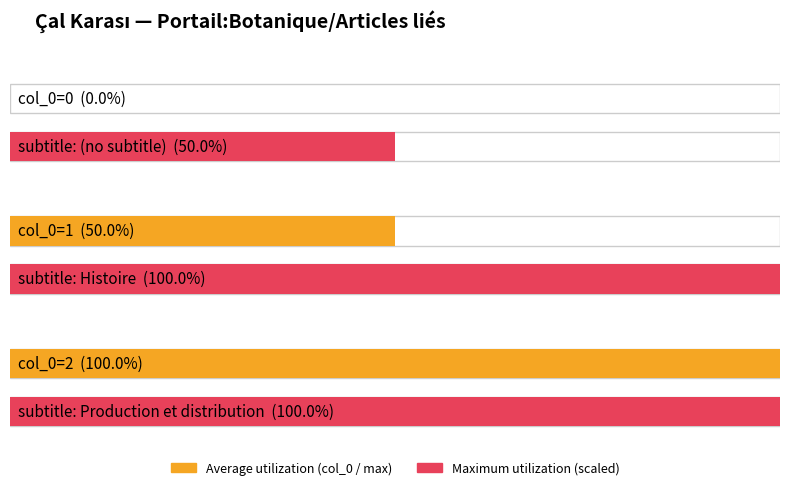

What is the difference between the maximum and minimum values in the Average utilization series?

2